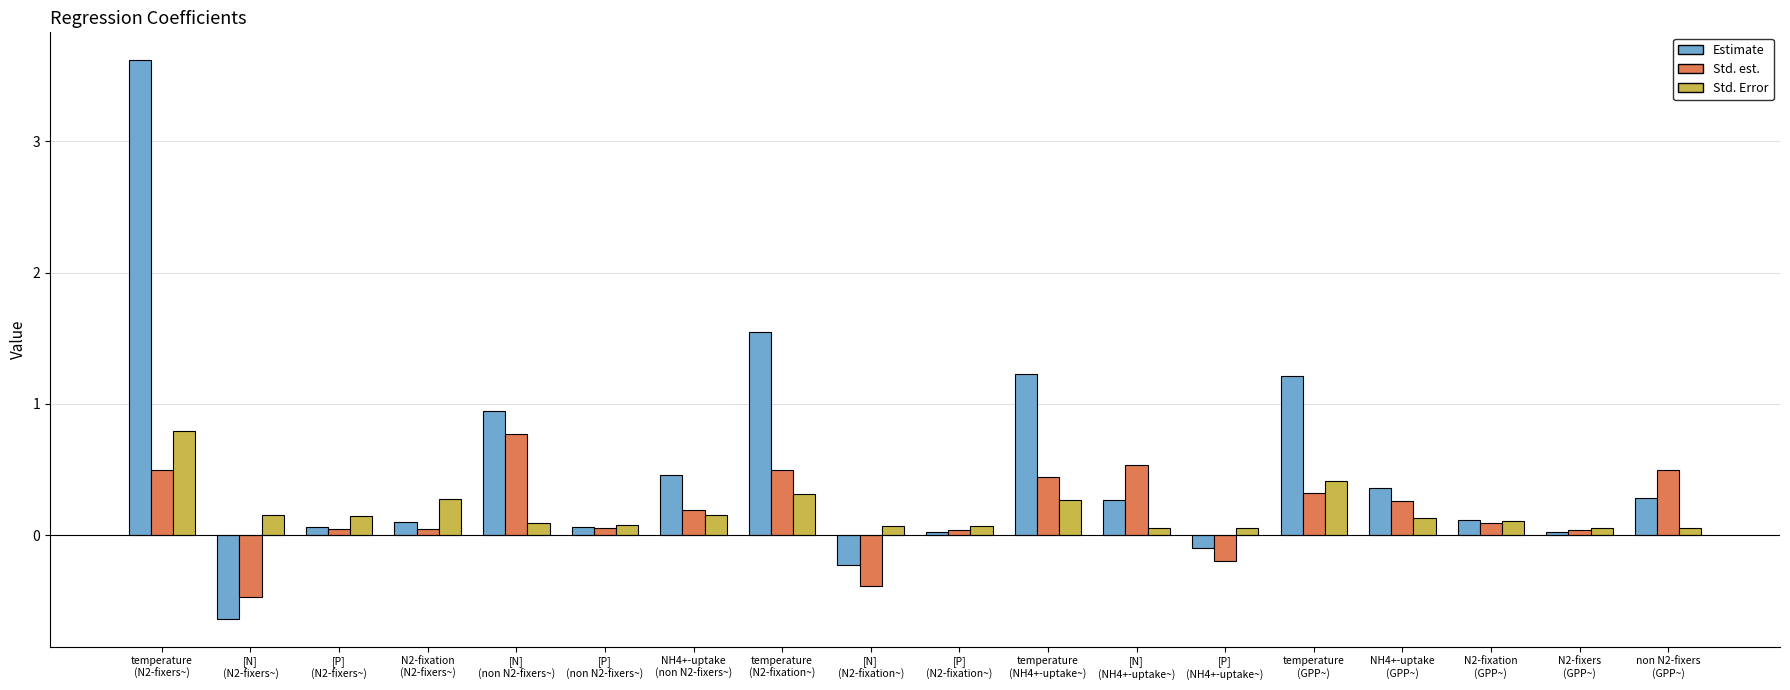

Which series has the largest range (max minus min)?

Estimate